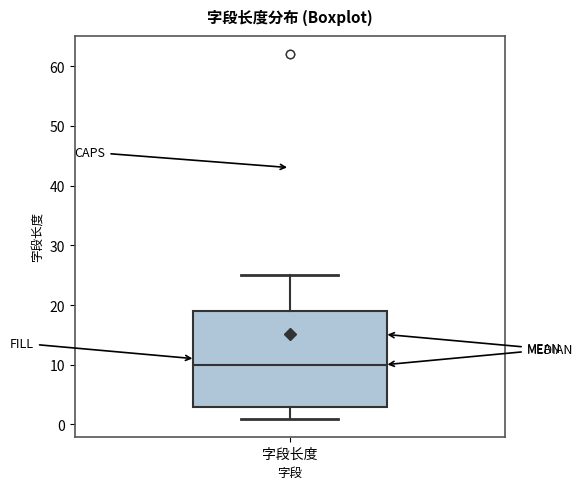

Where does the lower whisker of the box for 字段长度 end on the y-axis? The values are not printed on the chart, so give them approximately, as read against the axis.

1